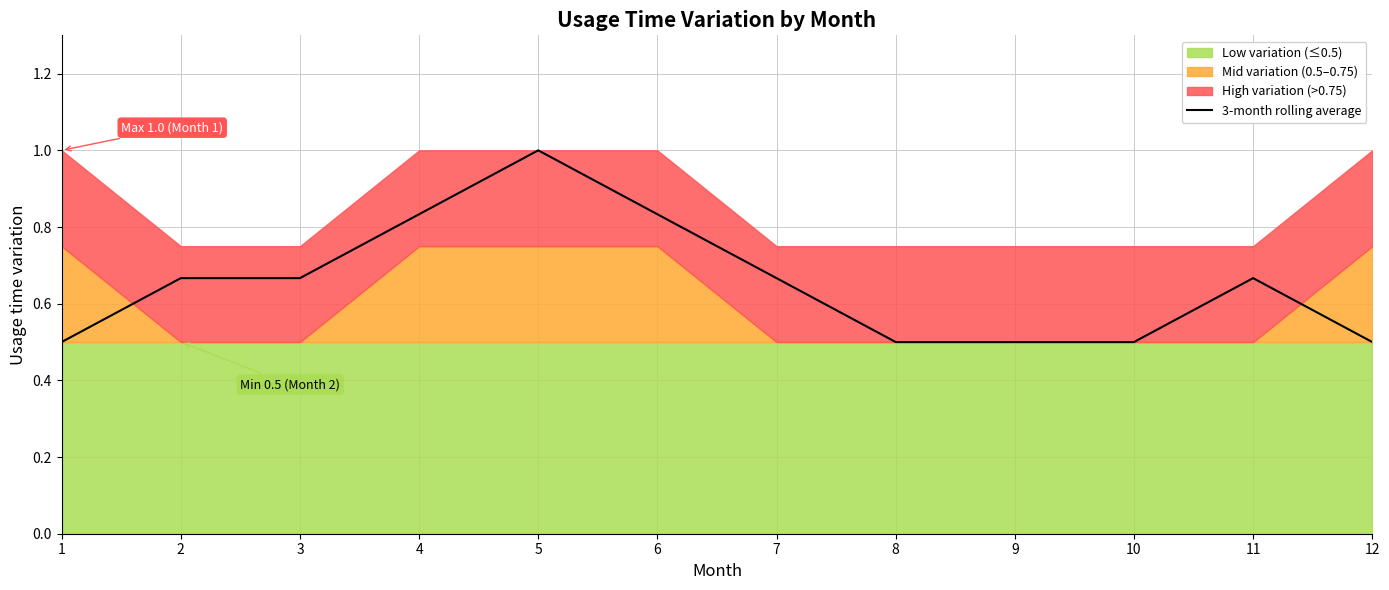

How many data points does each series have?

12